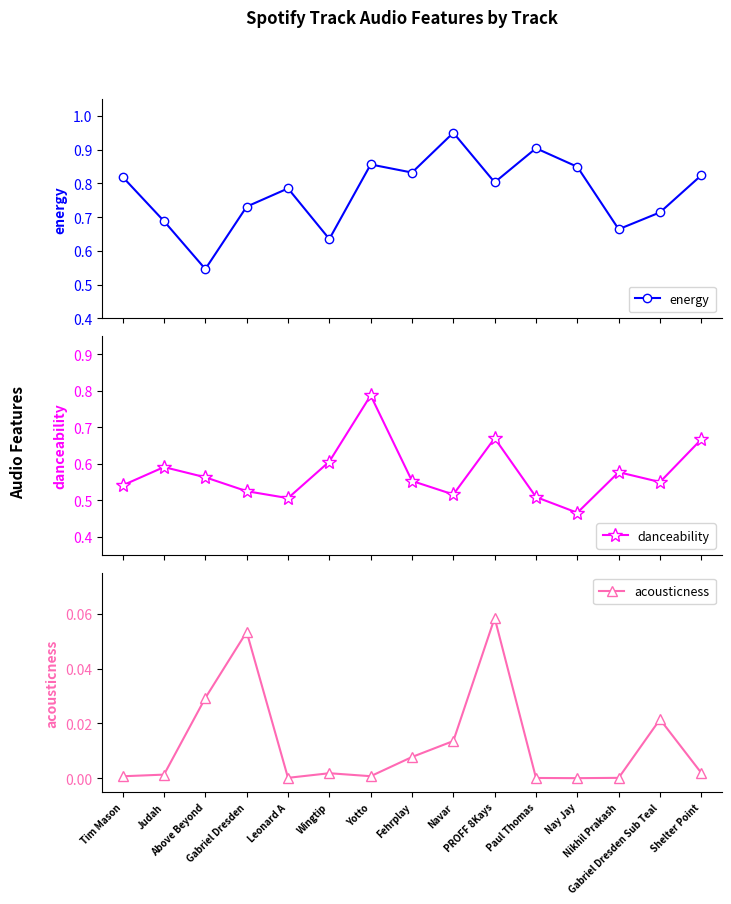

What is the lowest value of the energy series?

0.5